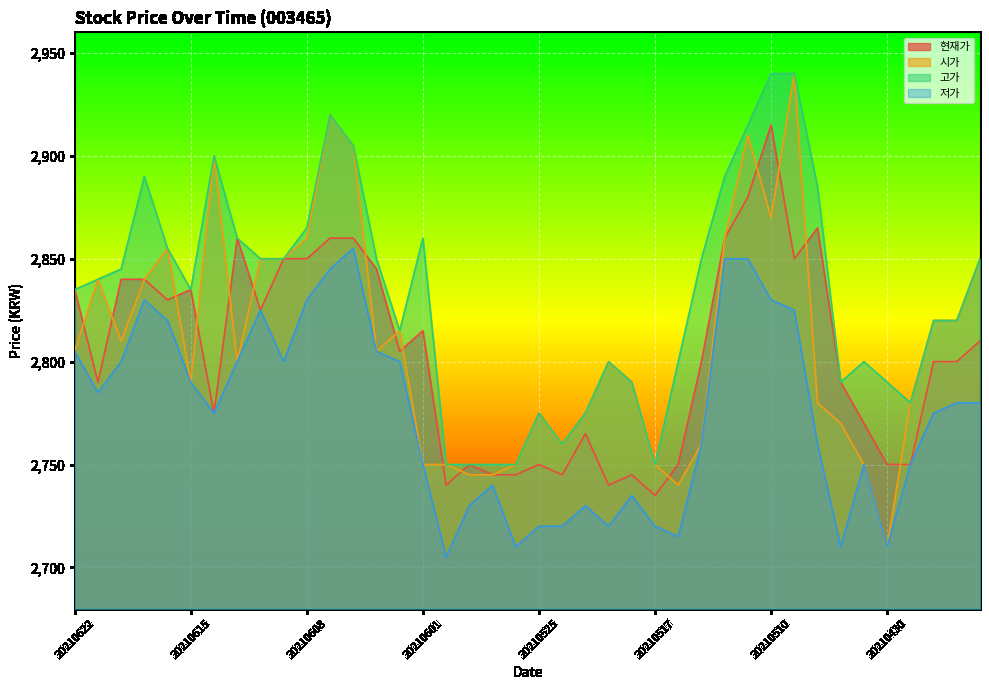

At 20210608, list the series in order from largest to smallest.

고가, 시가, 현재가, 저가